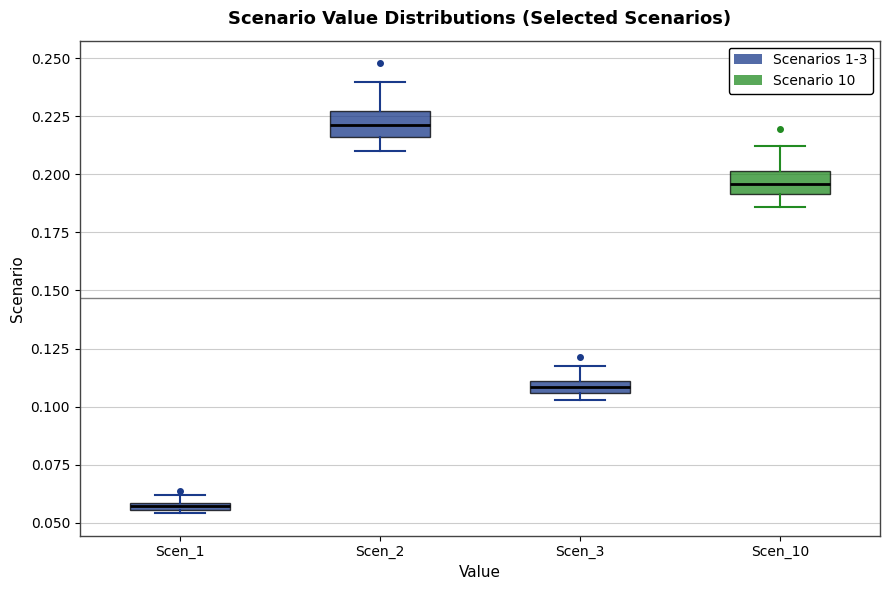

Where does the median line of the box for Scen_10 sit on the y-axis? The values are not printed on the chart, so give them approximately, as read against the axis.

0.195